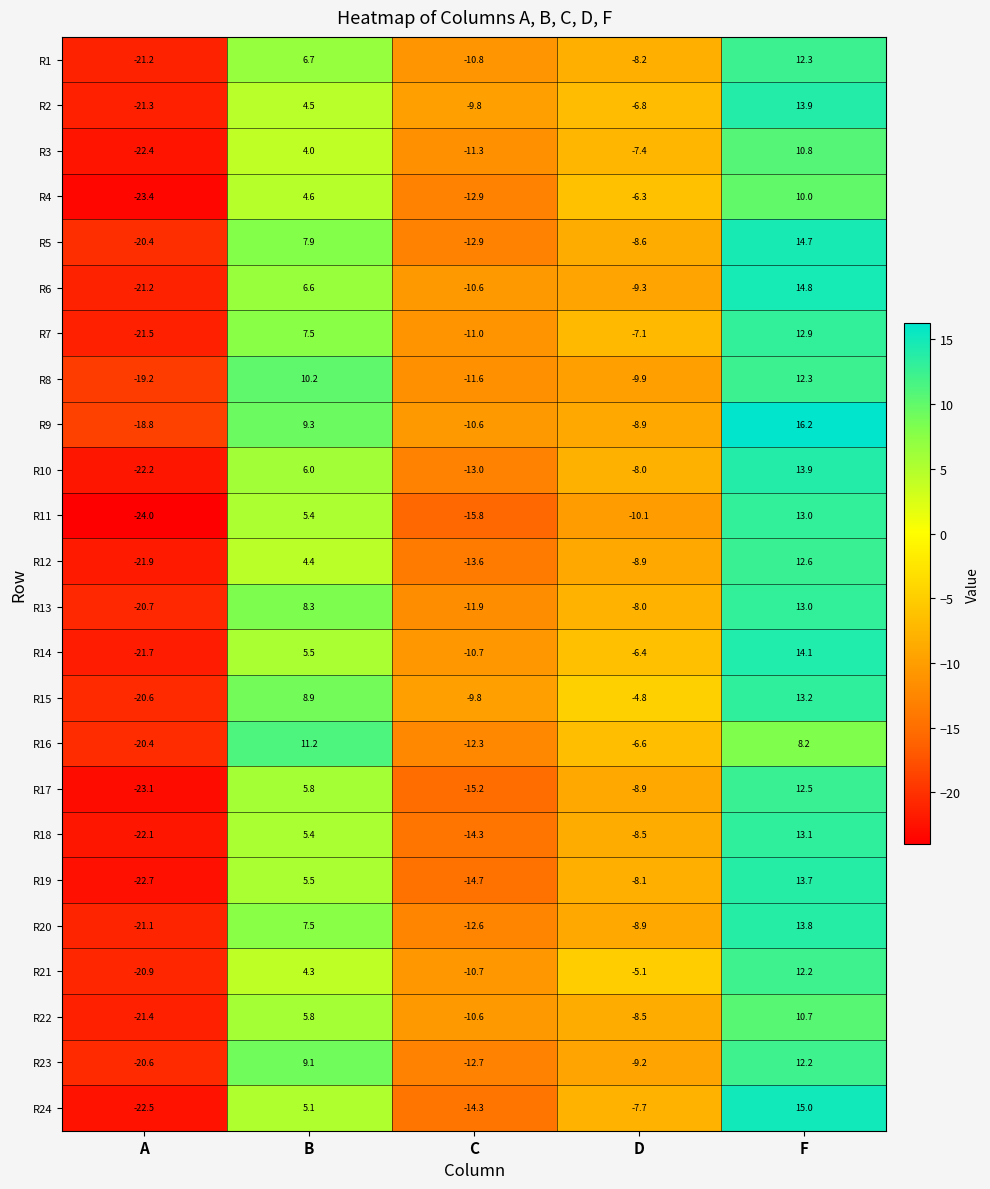

At which category is the sum across all series the highest?

F